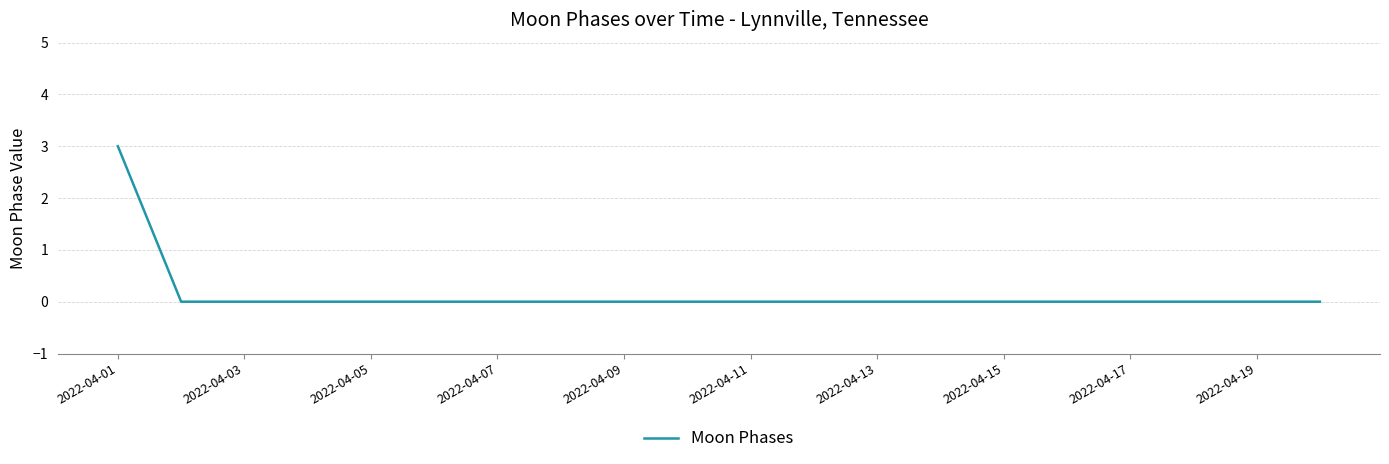

Reading left to right, extract all data points from this chart.

3	0	0	0	0	0	0	0	0	0	0	0	0	0	0	0	0	0	0	0